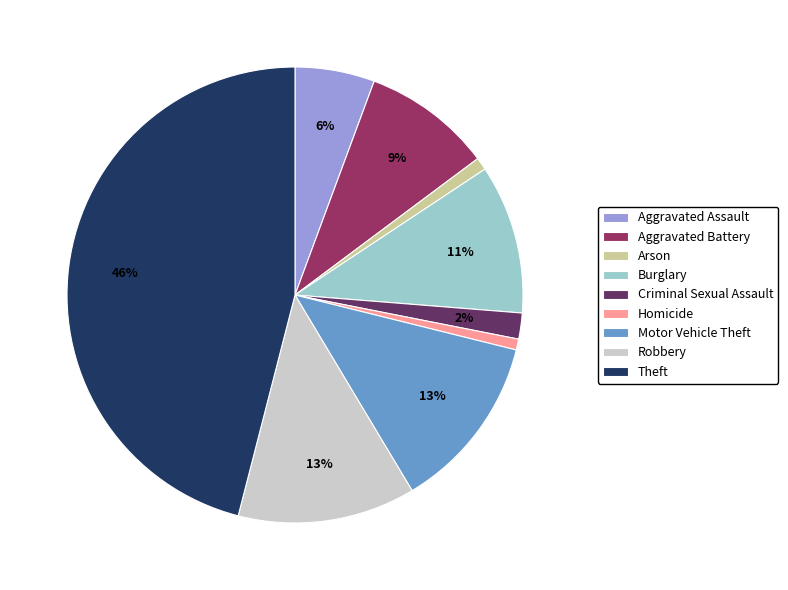

How many segments does this pie chart have?

9